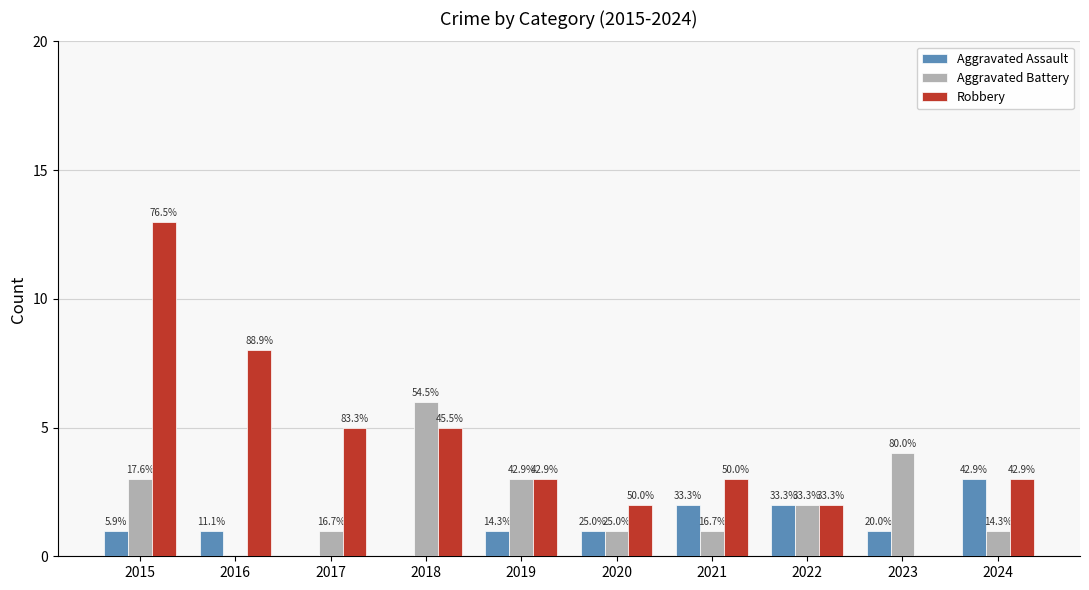

What is the difference between the maximum and minimum values in the Aggravated Assault series?

3